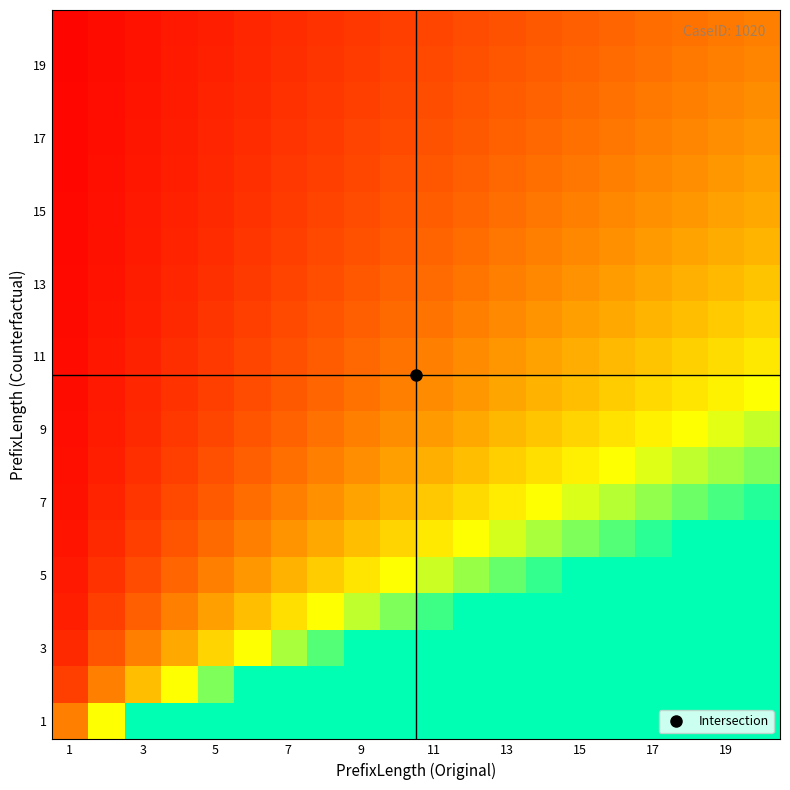

At how many categories does at least one series exceed 19?

1